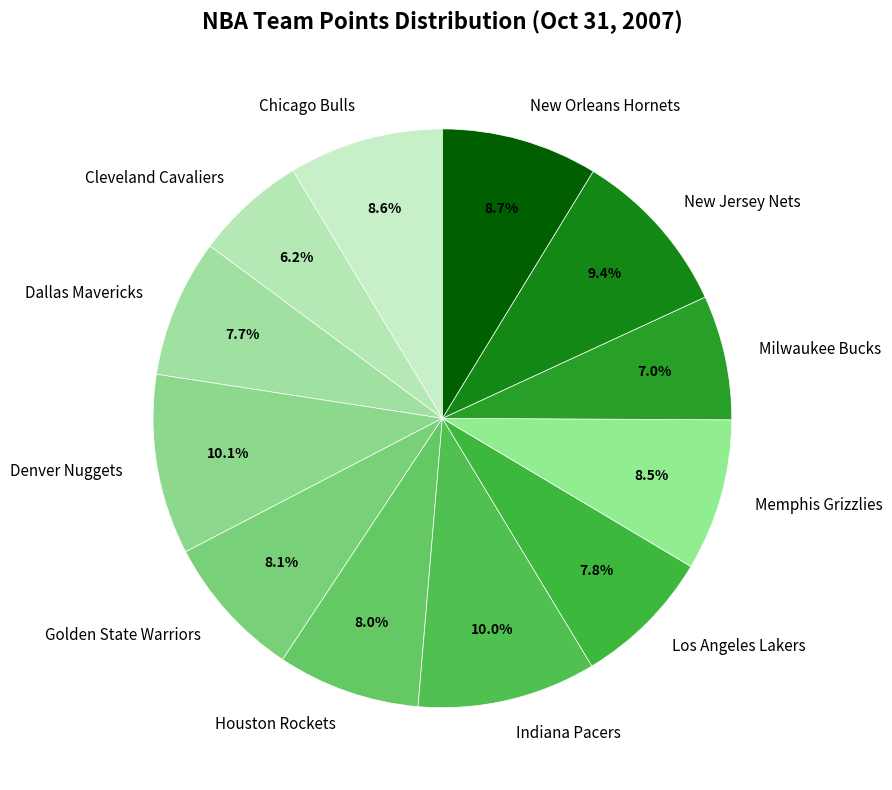

To the nearest percent, what portion does Milwaukee Bucks represent?

7%